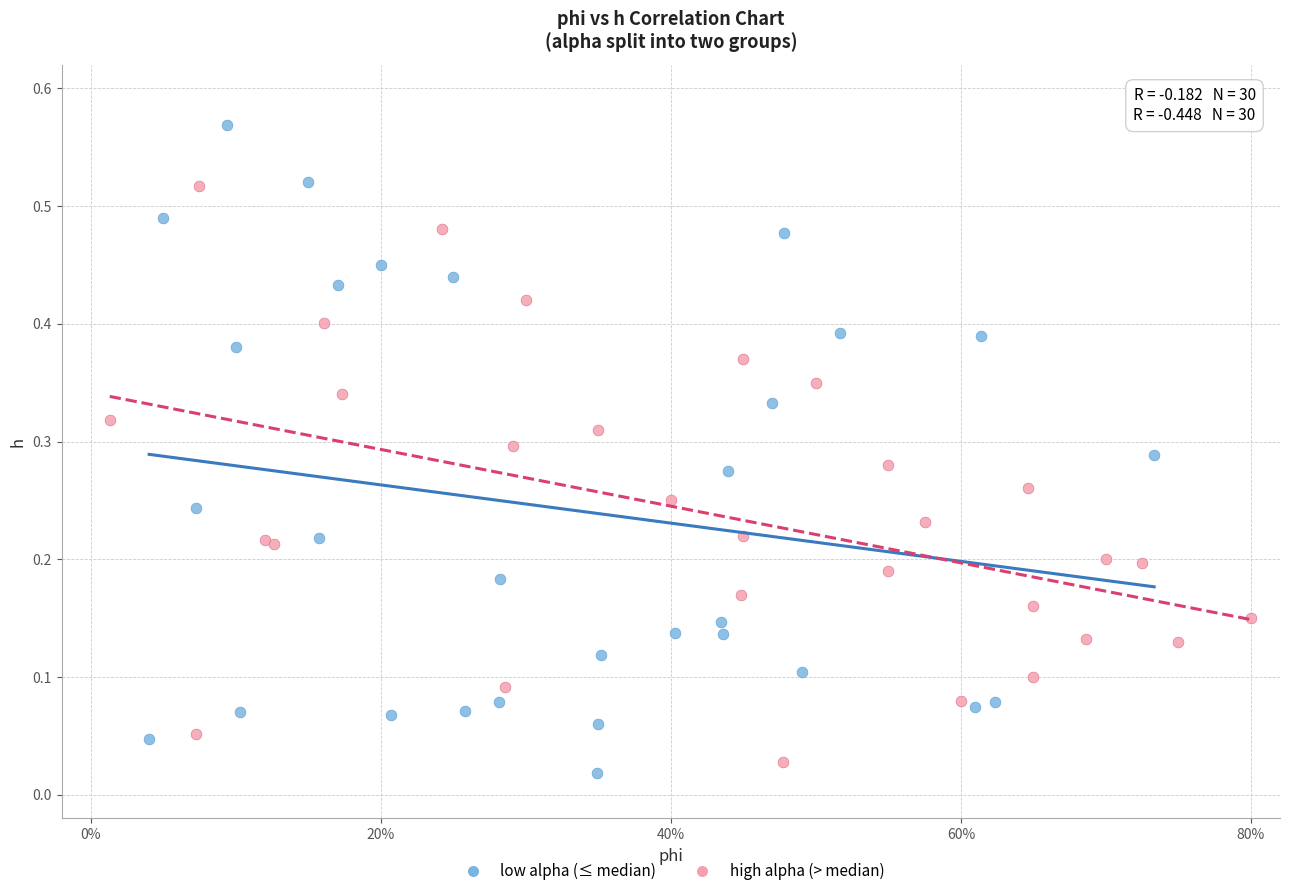

Which series has the largest Y range (max minus min)?

low alpha (≤ median)